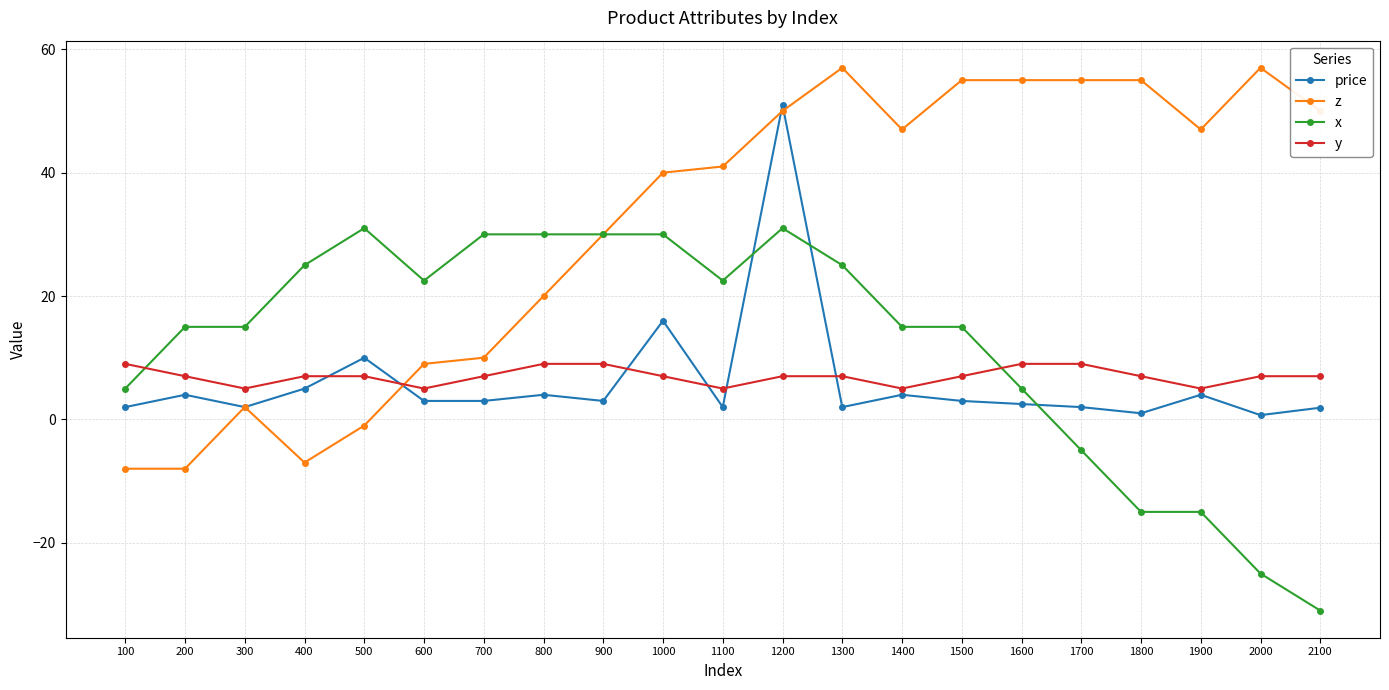

Between which two adjacent categories do price and y first intersect?

400 and 500